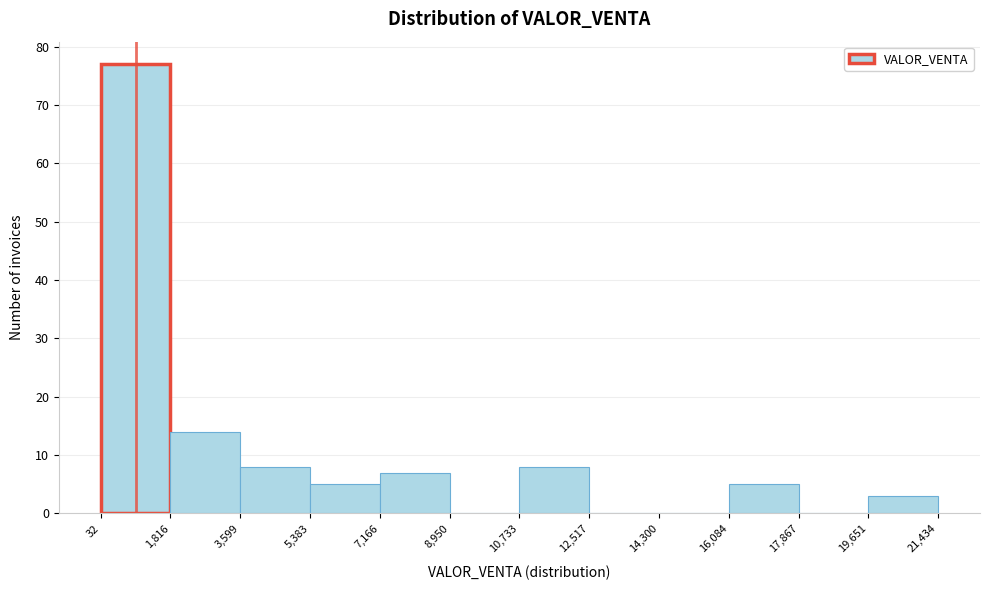

Reading left to right, transcribe this chart: for each bar, give the range it covers on the x-axis and its height. The values are not printed on the chart, so give them approximately, as read against the axis.

32 to 1,816: 77
1,816 to 3,599: 14
3,599 to 5,383: 8
5,383 to 7,166: 5
7,166 to 8,950: 7
8,950 to 10,733: 0
10,733 to 12,517: 8
12,517 to 14,300: 0
14,300 to 16,084: 0
16,084 to 17,867: 5
17,867 to 19,651: 0
19,651 to 21,434: 3